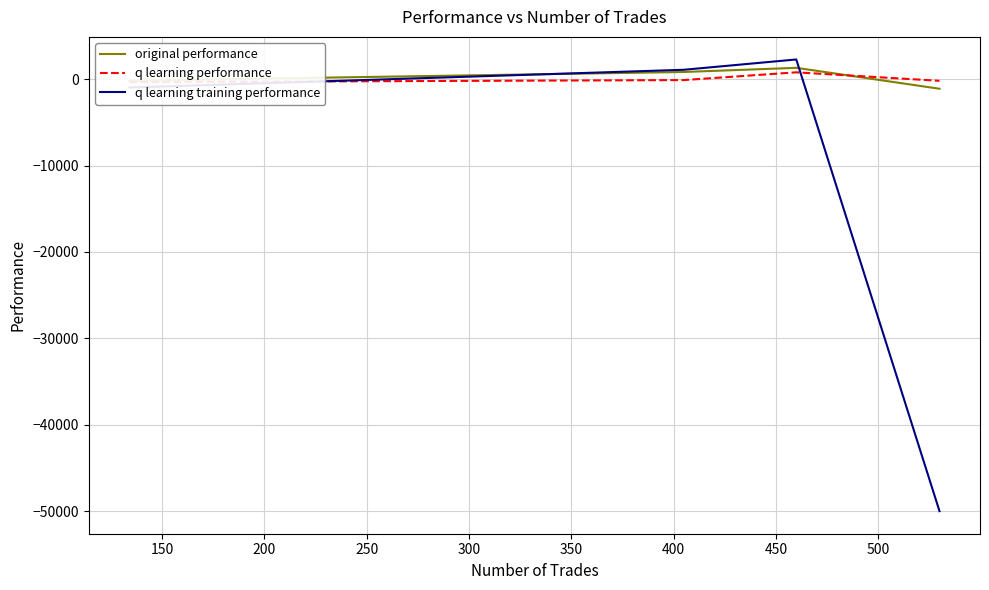

What is the highest value of the original performance series?

1318.4